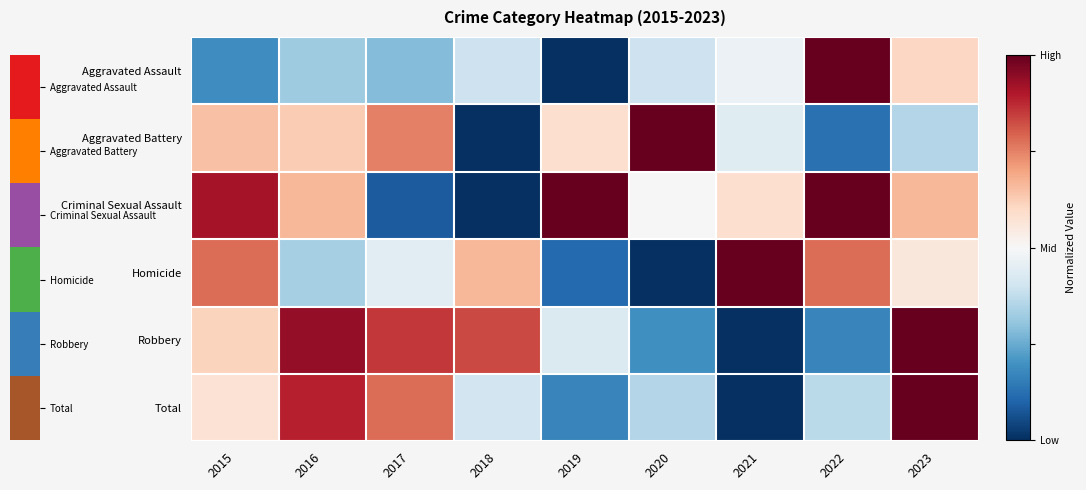

At how many categories does at least one series exceed 0?

9